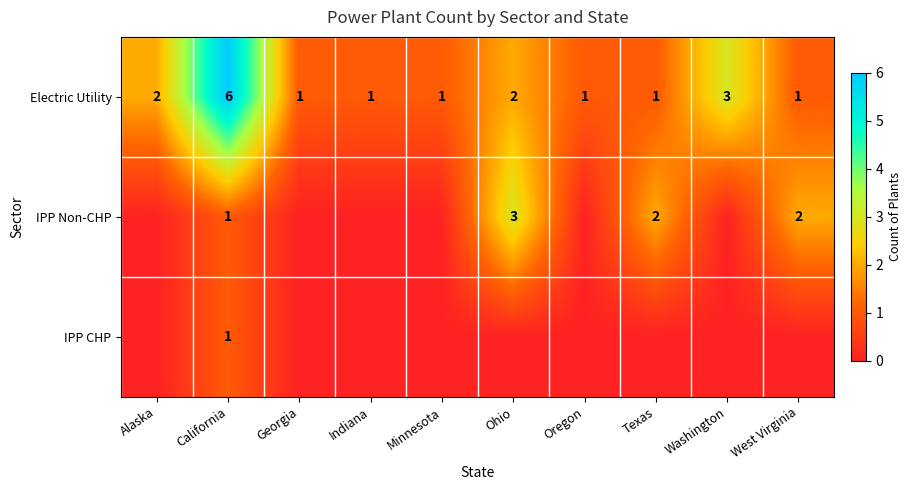

Count the Electric Utility values in the range 1 to 2.

8